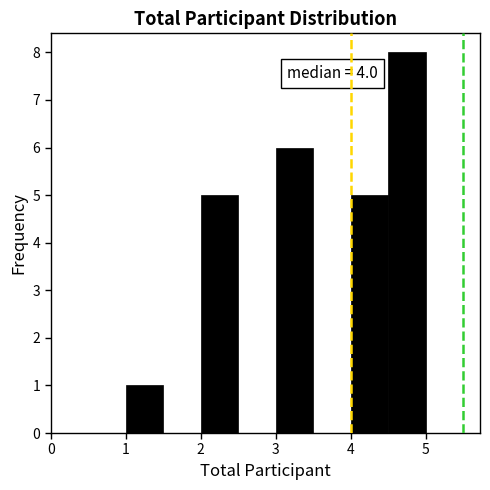

Over which range of the x-axis is the bar tallest?

4.5 to 5.0